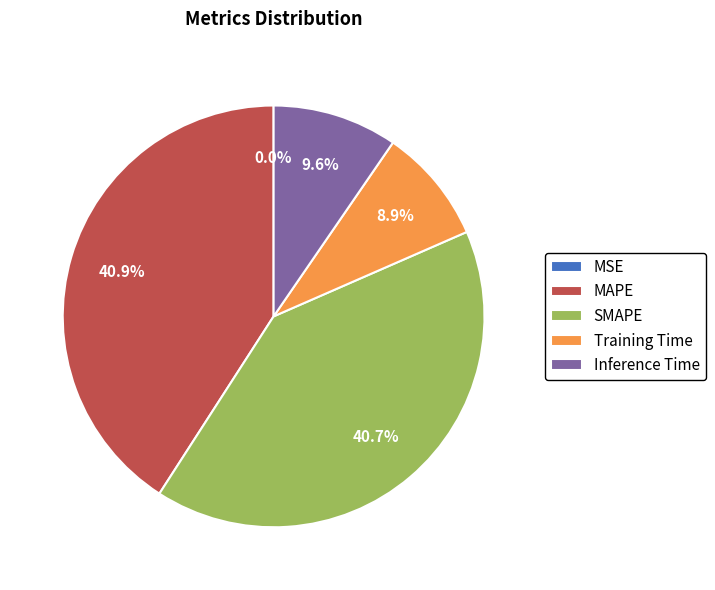

Is MAPE the majority of the pie?

No